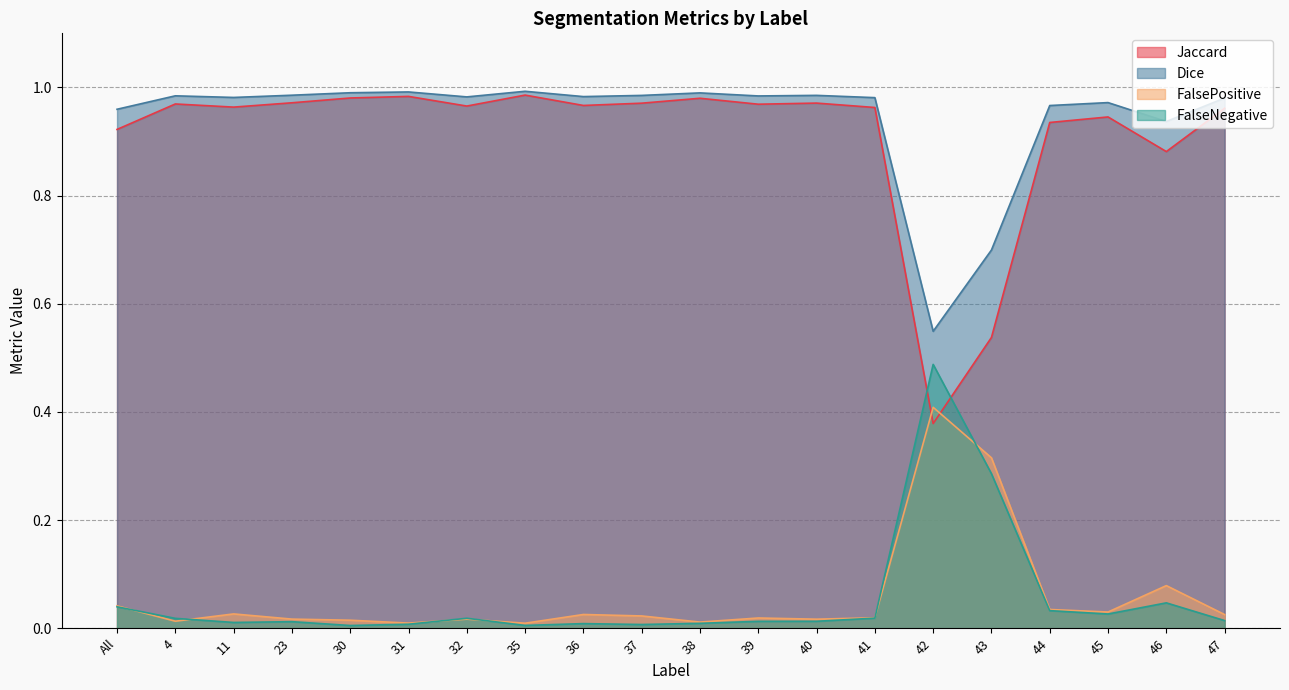

Between 37 and 46, which series saw the biggest shift?

Jaccard